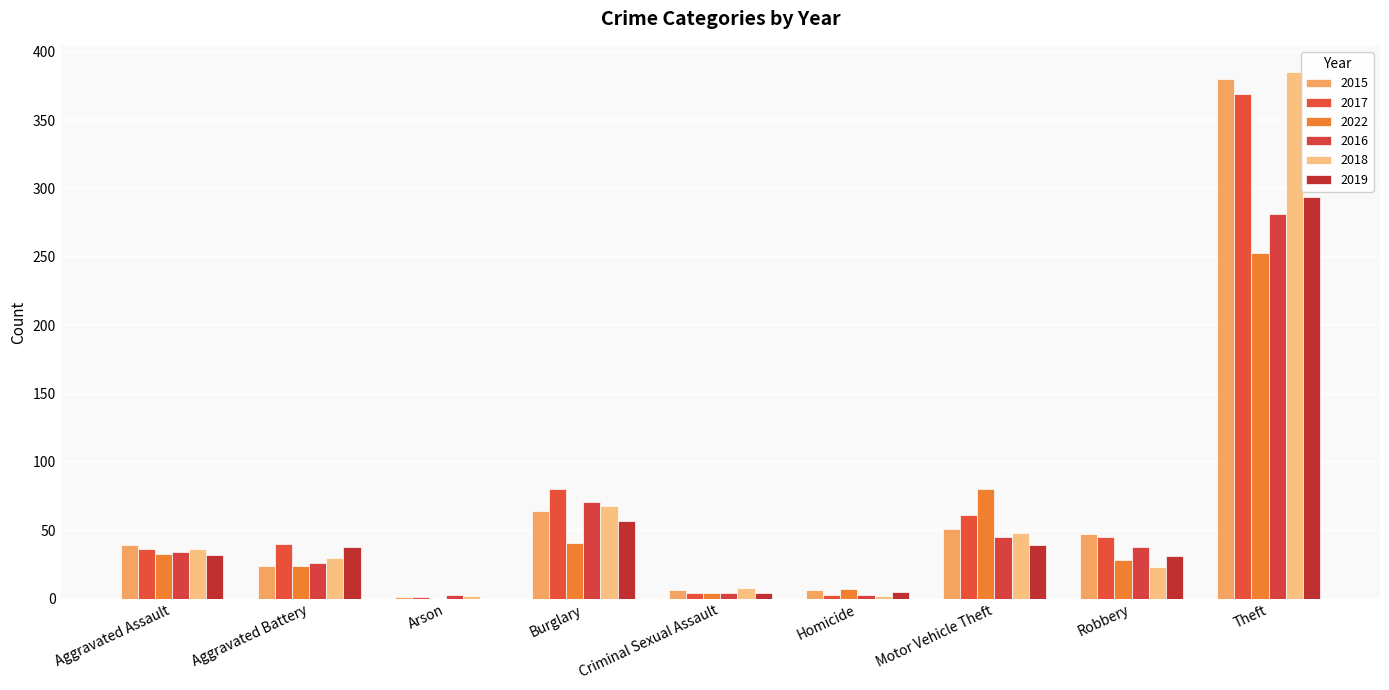

At Burglary, list the series in order from smallest to largest.

2022, 2019, 2015, 2018, 2016, 2017